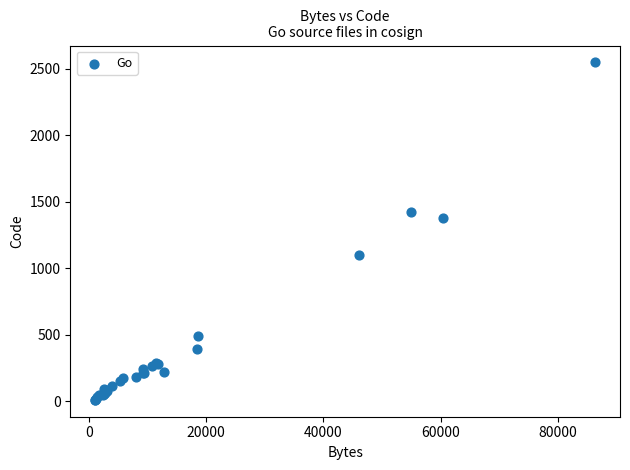

What Y value in the scatter plot is closest to 1279?

1375